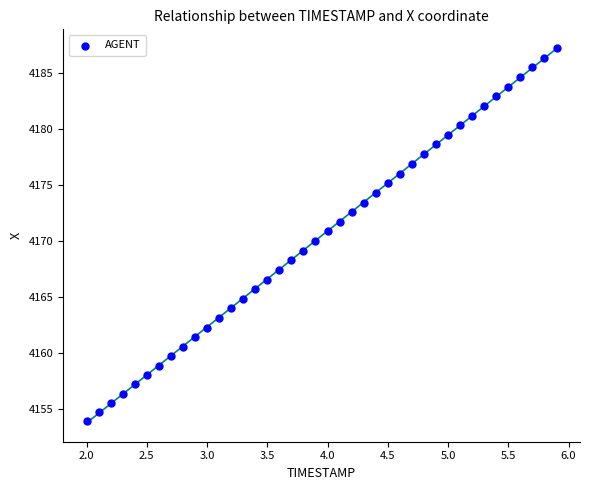

What is the range of X values (max minus min)?

3.9